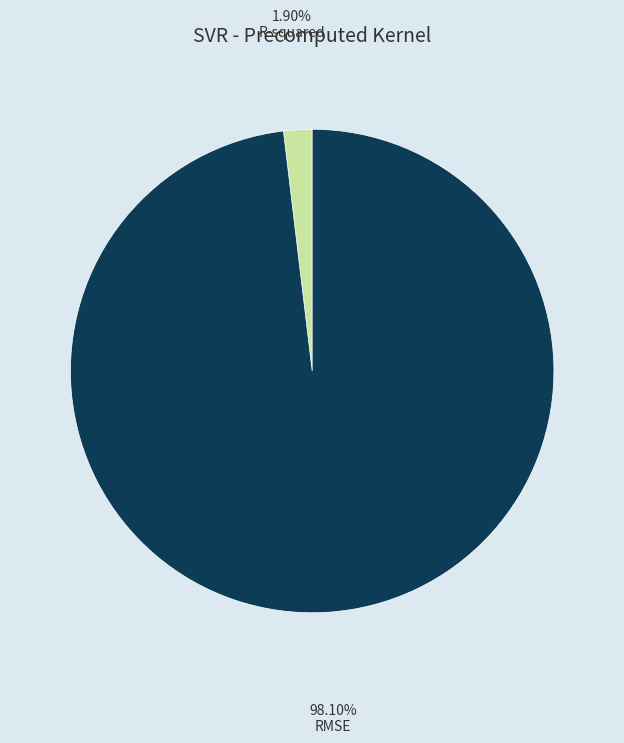

Does any single category account for the majority?

Yes